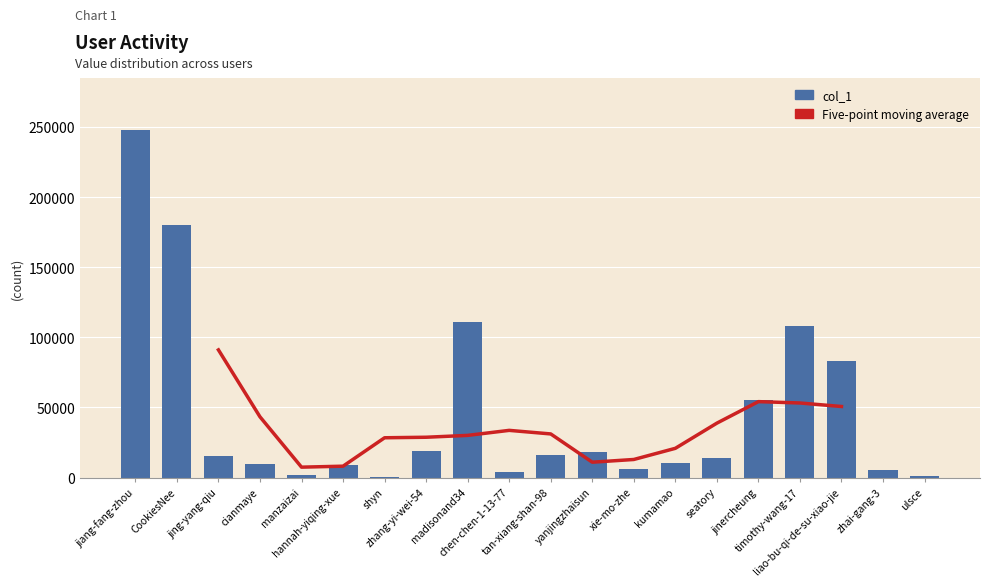

How many values in the col_1 series exceed 15667?

9